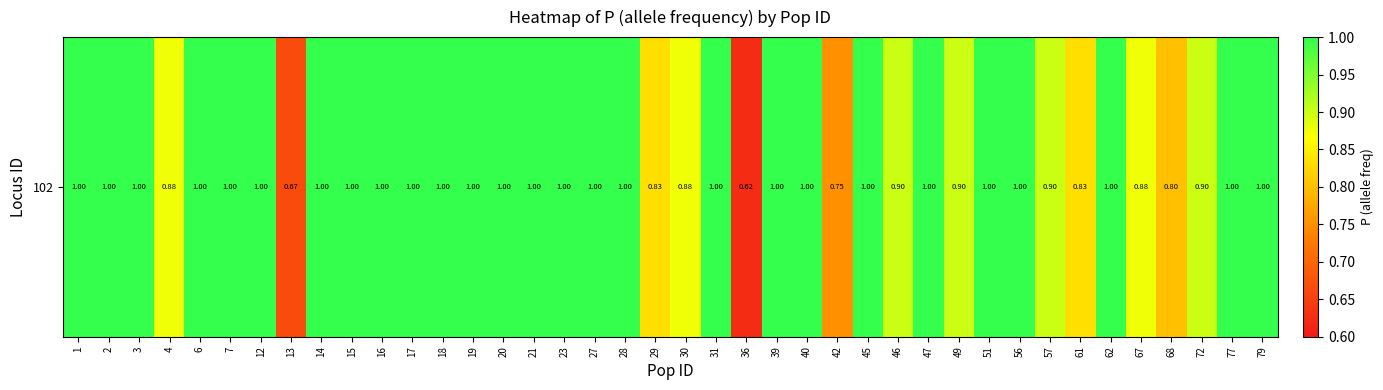

Between 47 and 46, which is larger?

47